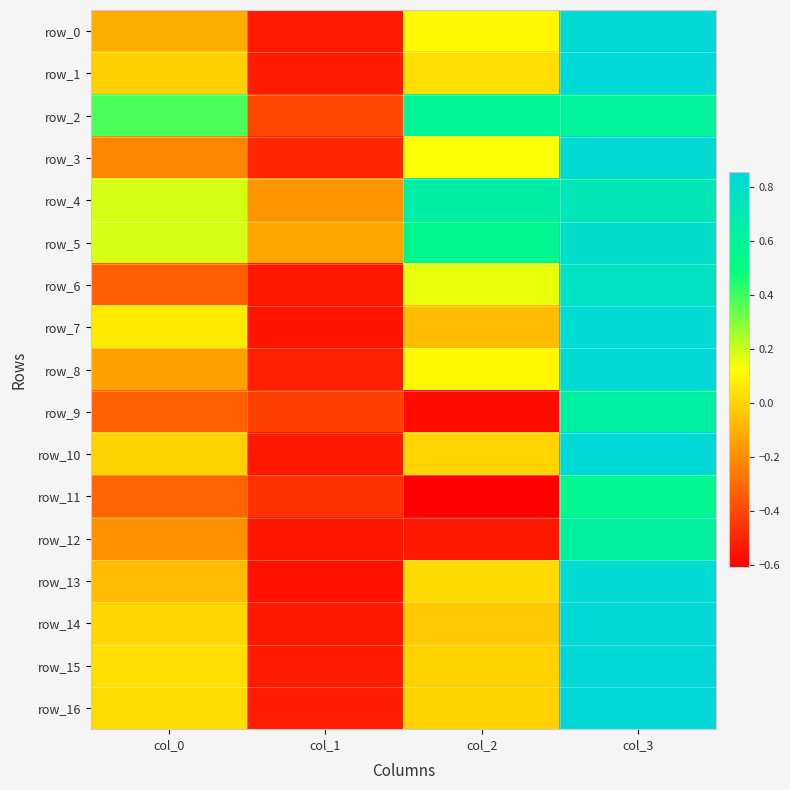

Is it true that row_5 equals 0.1 at col_0?

False